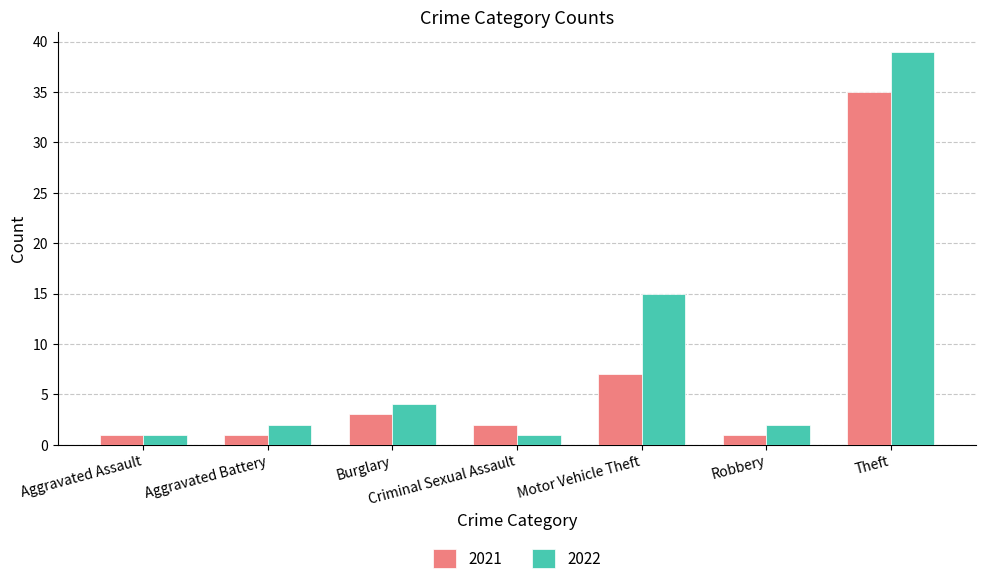

The 2022 series shows 2 at Aggravated Battery. True or false?

True